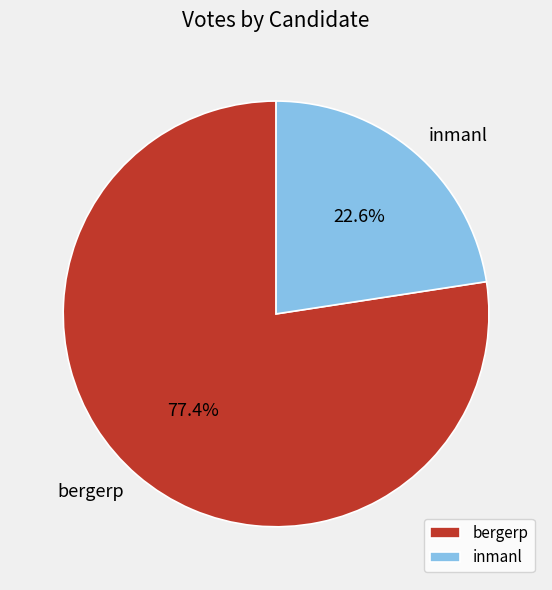

To the nearest percent, what portion does bergerp represent?

77%